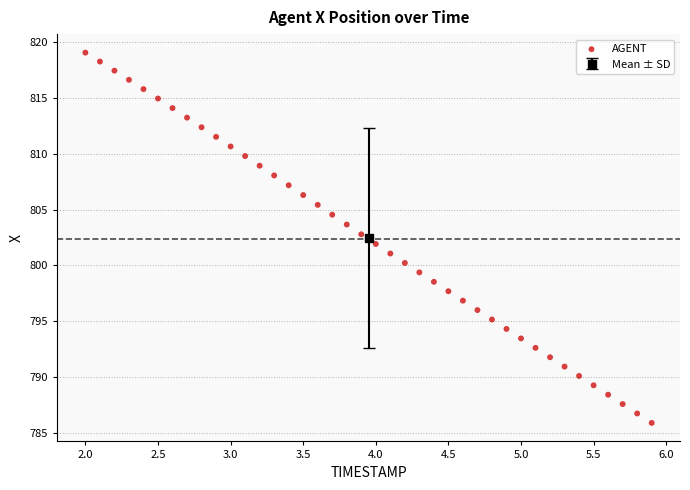

What is the range of Y values (max minus min)?

33.2